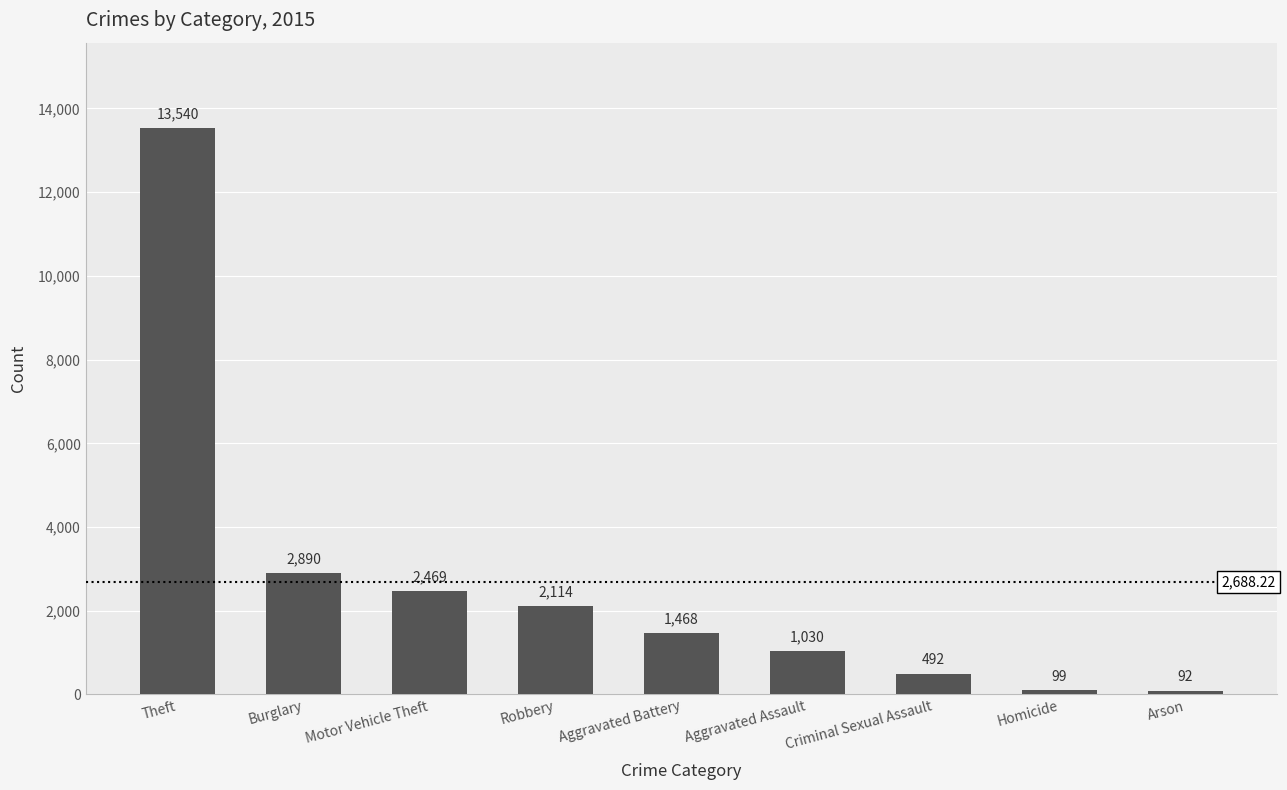

Rank the categories by value from highest to lowest.

Theft, Burglary, Motor Vehicle Theft, Robbery, Aggravated Battery, Aggravated Assault, Criminal Sexual Assault, Homicide, Arson